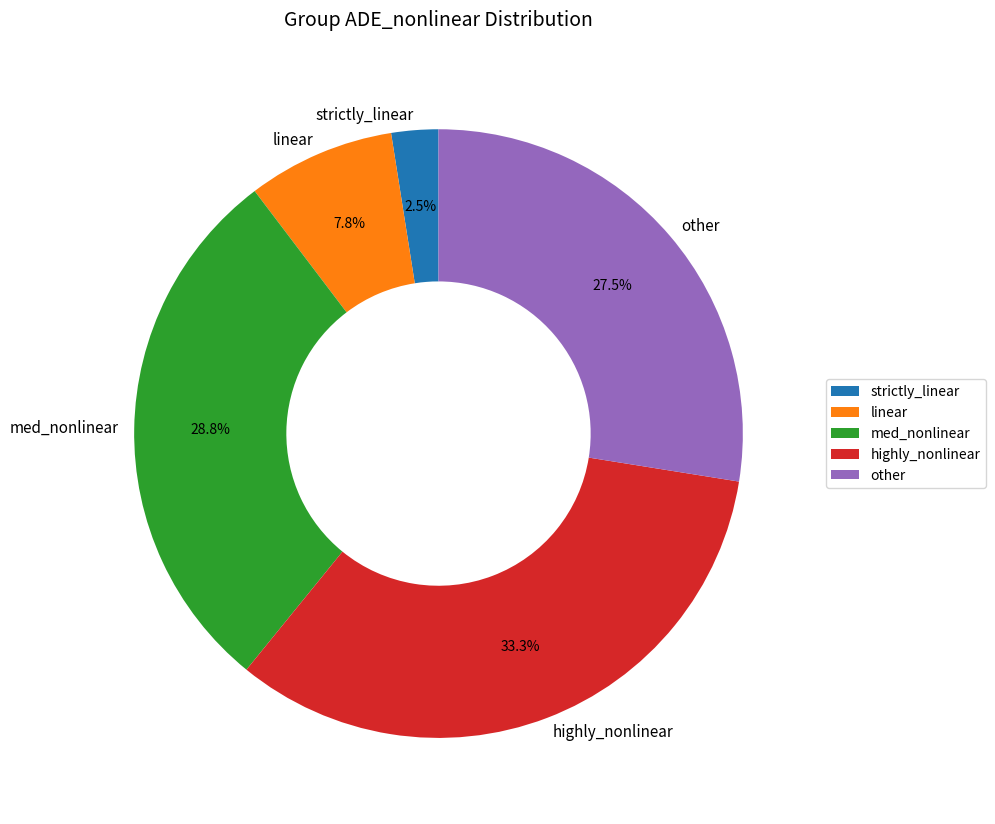

Rank the categories by value from lowest to highest.

strictly_linear, linear, other, med_nonlinear, highly_nonlinear